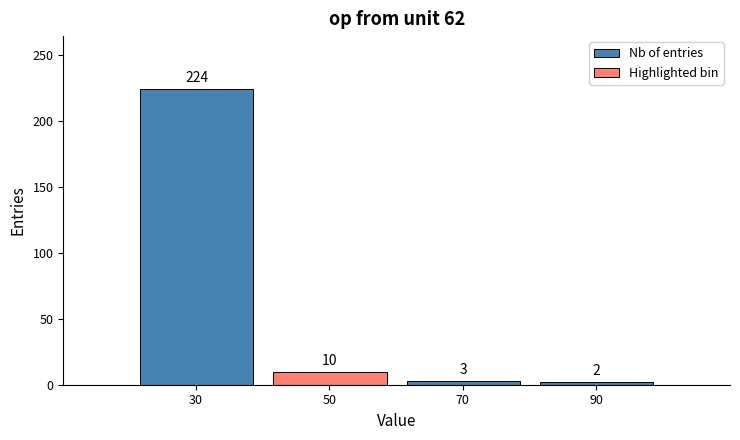

Reading left to right, what are all the values shown in this chart?

30=224	50=10	70=3	90=2